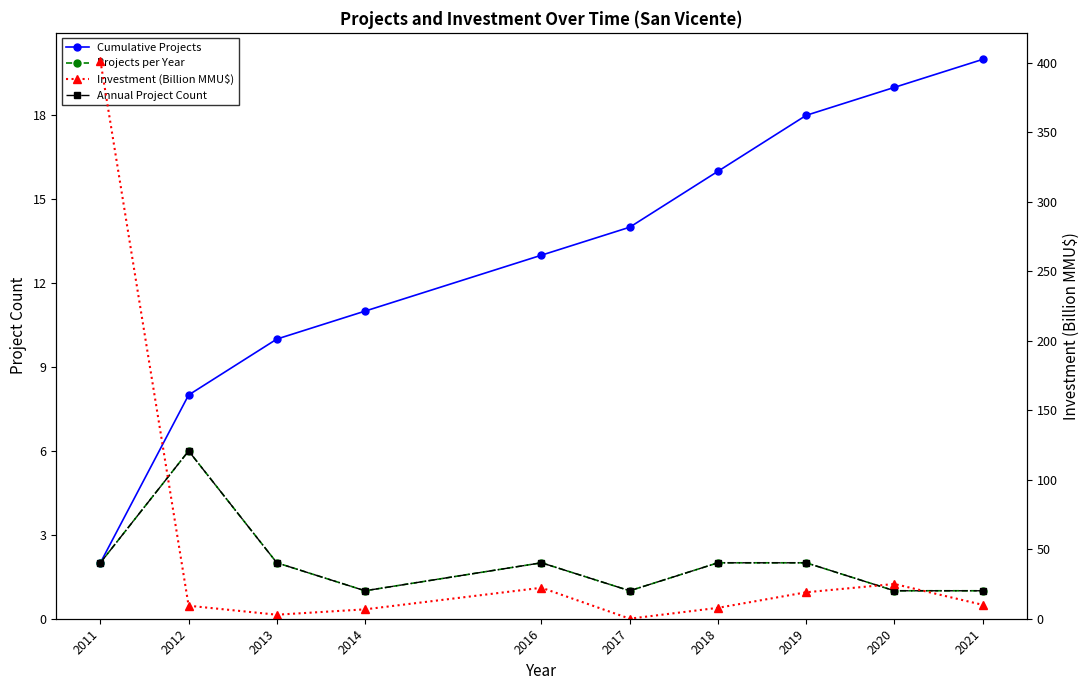

At which label is Cumulative Projects closest to 11?

2014